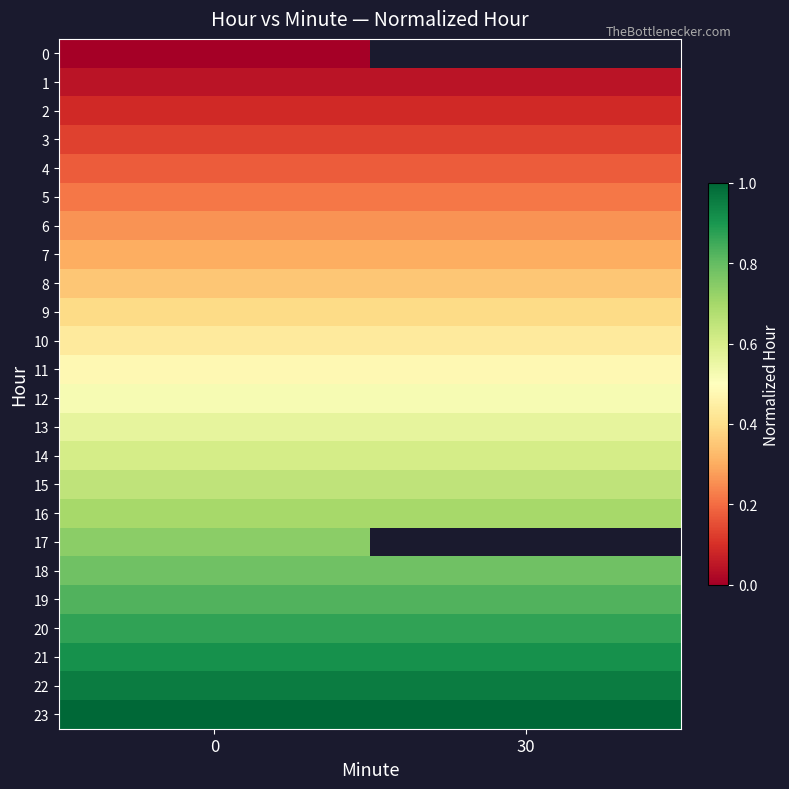

How many series are shown in this chart?

24